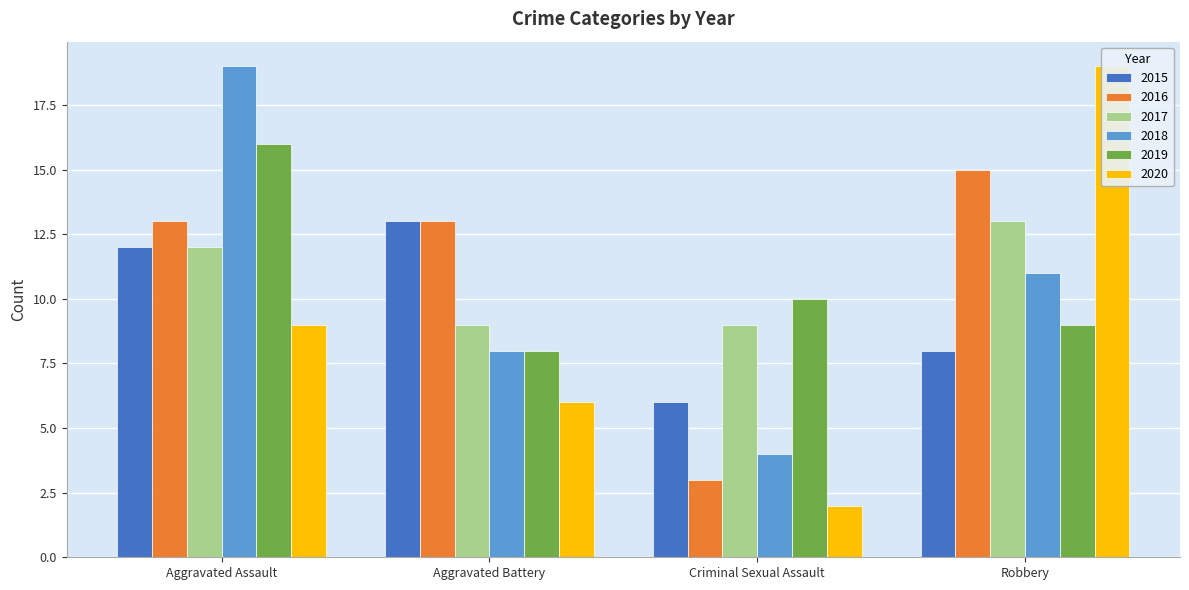

How many values in the 2015 series are below 12?

2